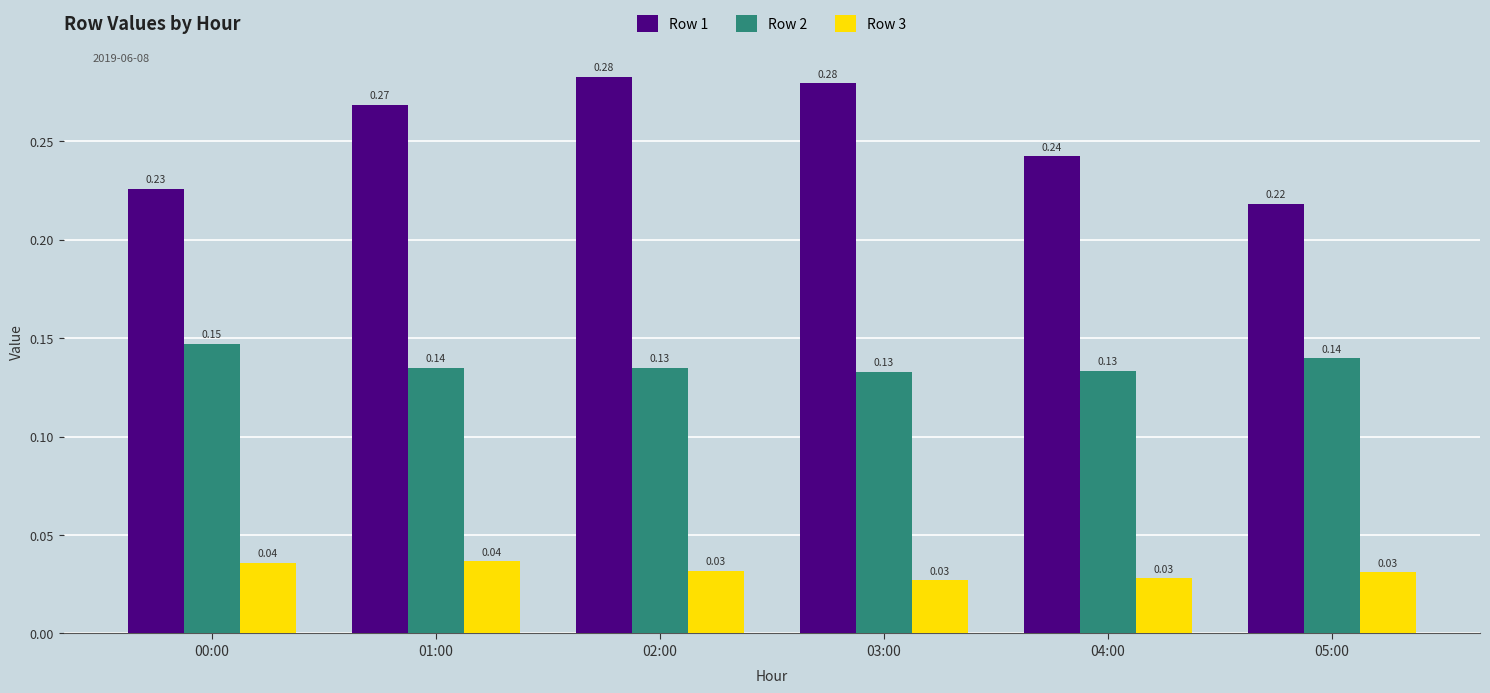

Is the value of Row 1 at 02:00 greater than the value of Row 3 at 04:00?

Yes